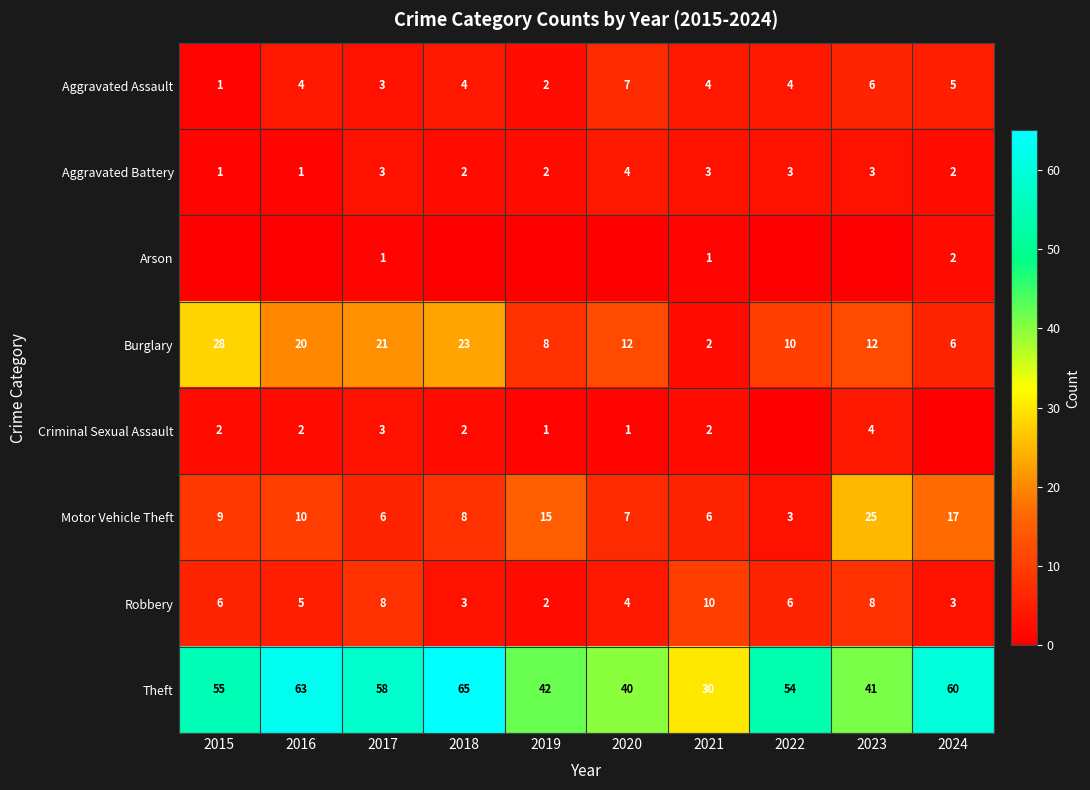

Count the Aggravated Assault values in the range 3 to 5.

6